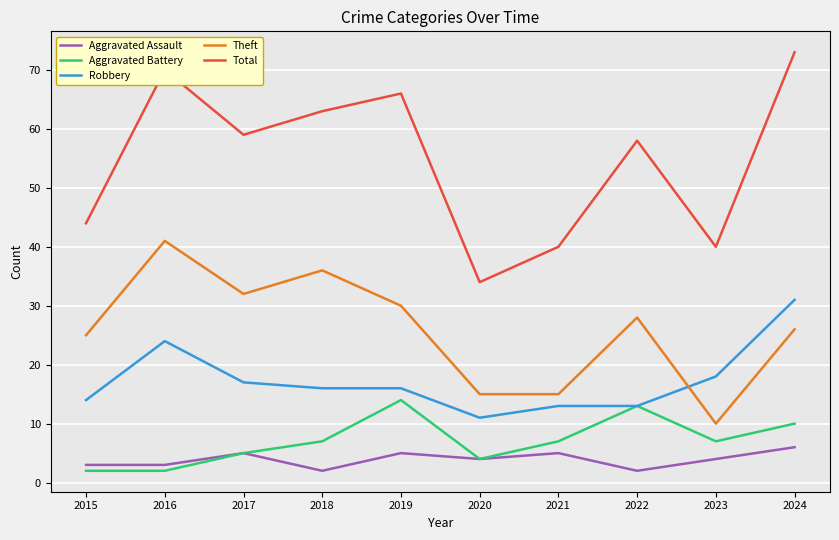

What is the total value across all series at 2023?

79